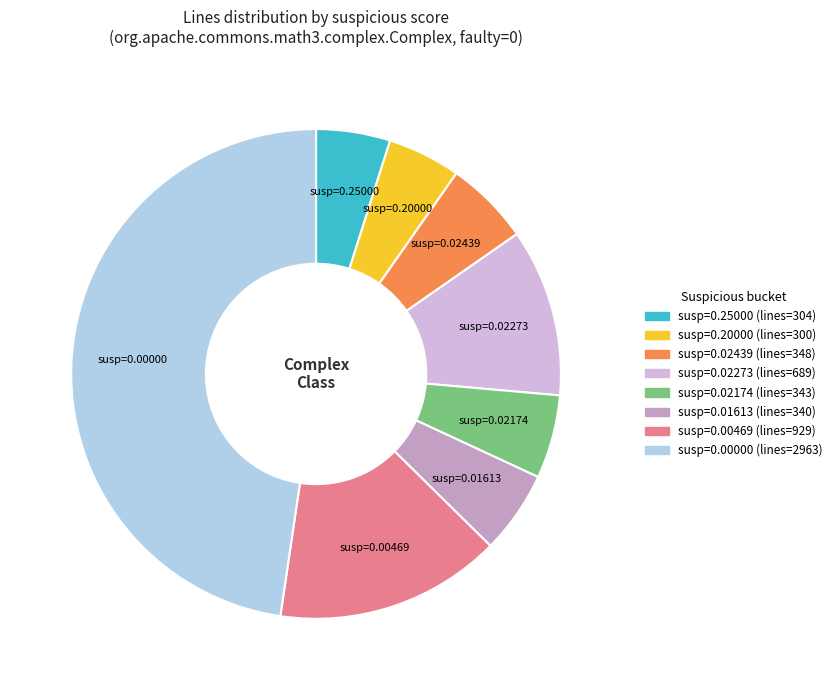

Does any single category account for the majority?

No